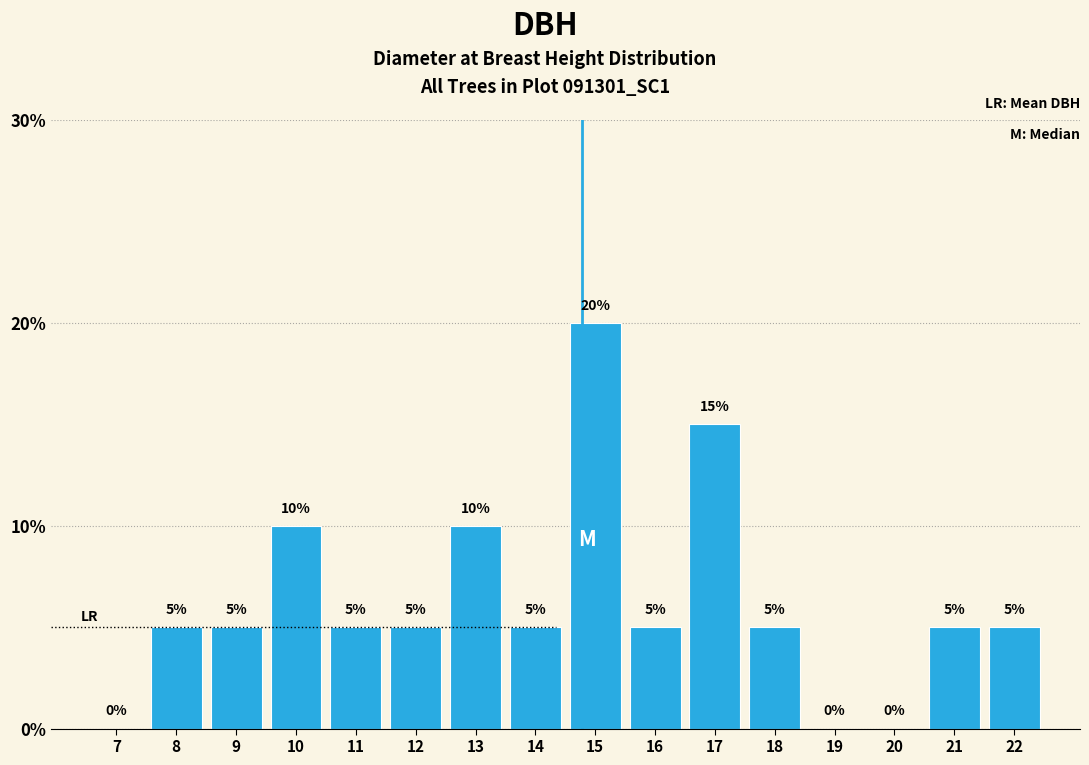

Reading left to right, list all the values displayed in this chart.

7=0	8=5	9=5	10=10	11=5	12=5	13=10	14=5	15=20	16=5	17=15	18=5	19=0	20=0	21=5	22=5